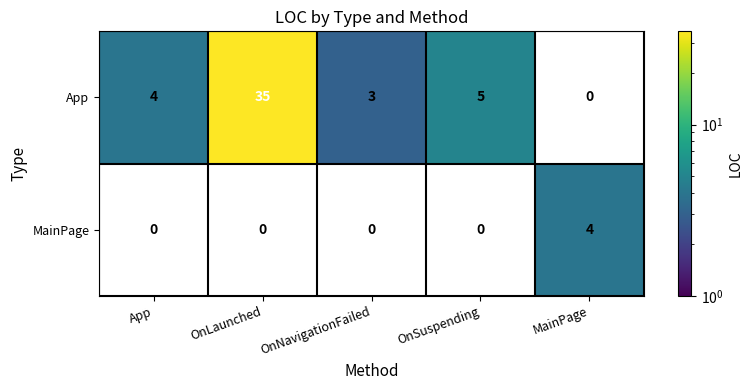

The value of App at App is 4. True or false?

True